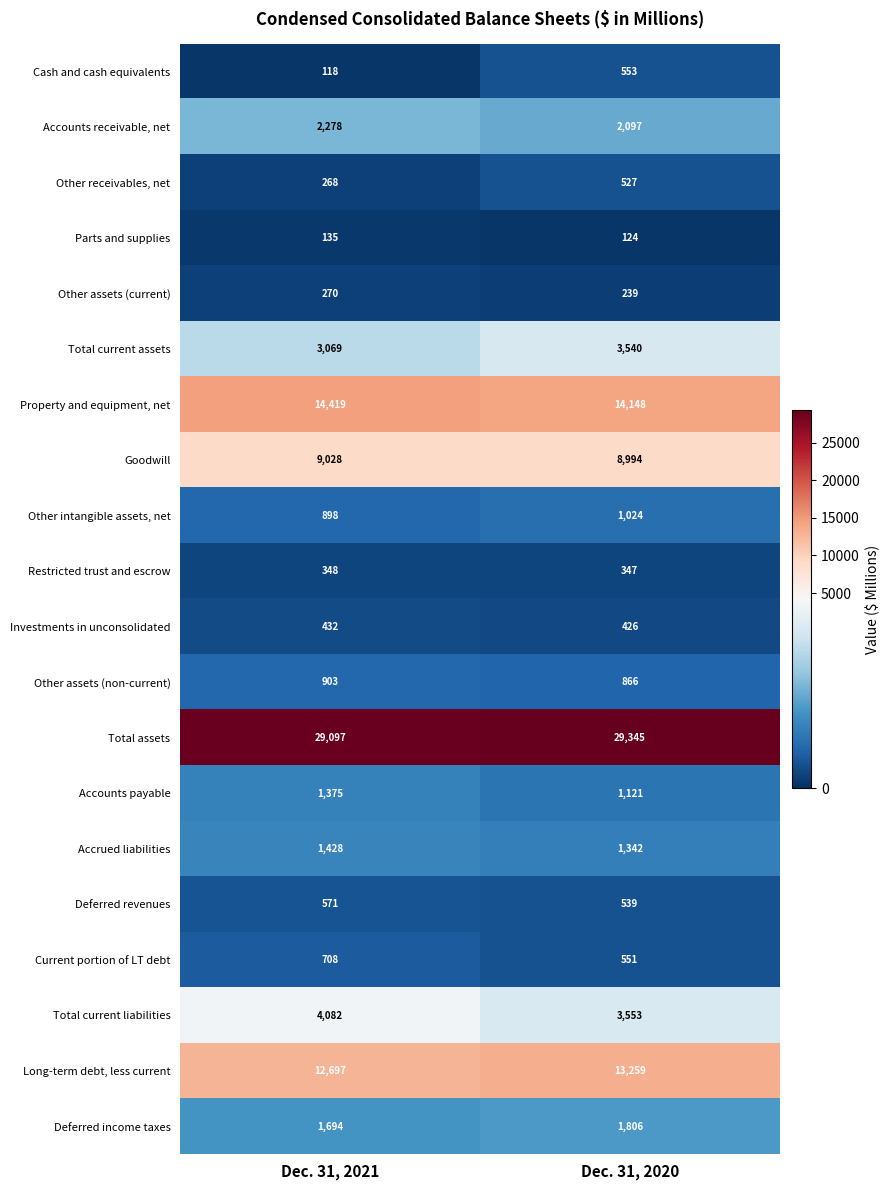

What is the difference between the maximum and minimum values in the Other receivables, net series?

259